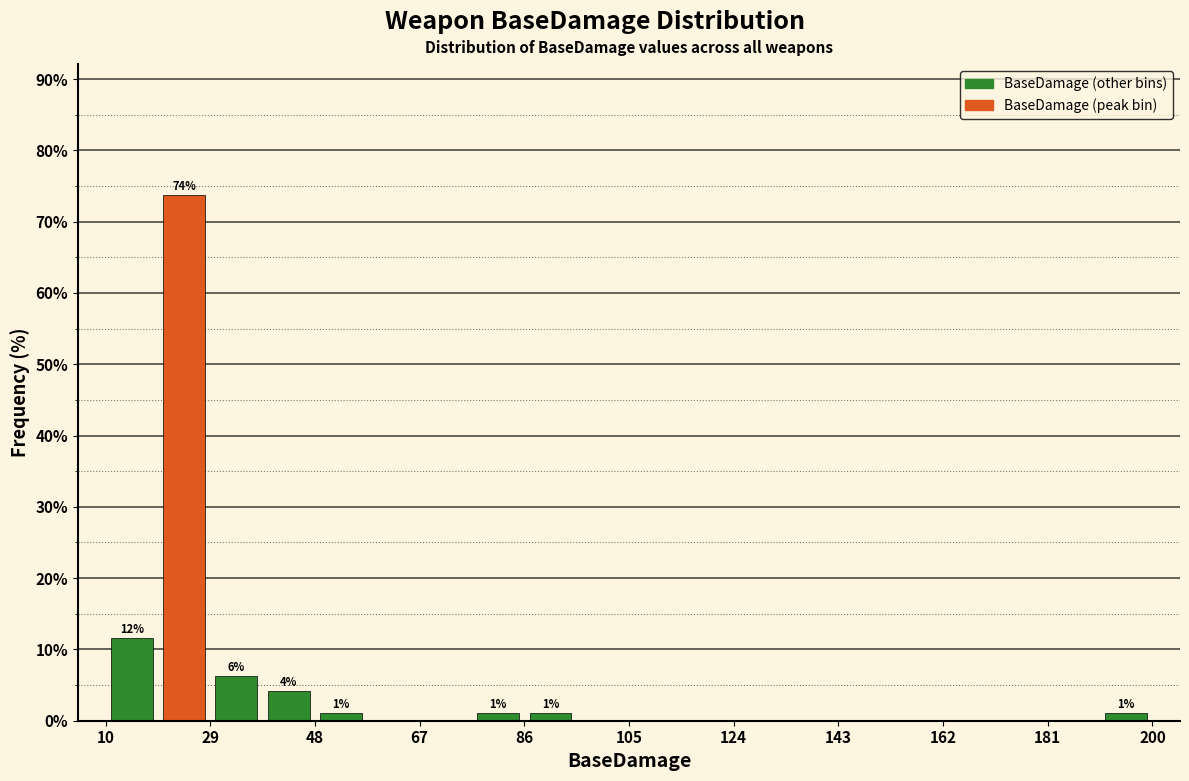

Which range on the x-axis has the tallest bar?

19.5 to 29.0